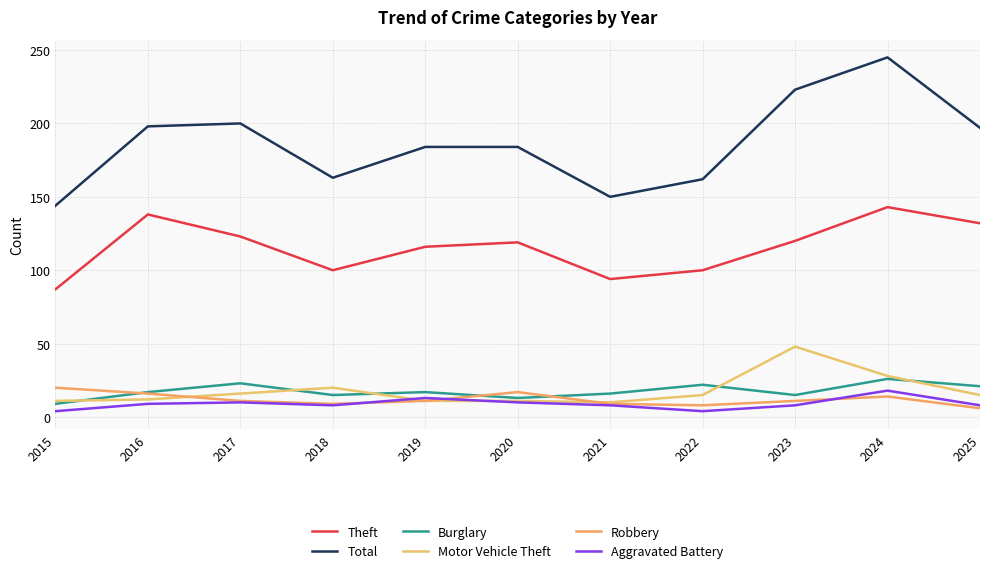

At which category does Robbery reach its first local valley?

2018